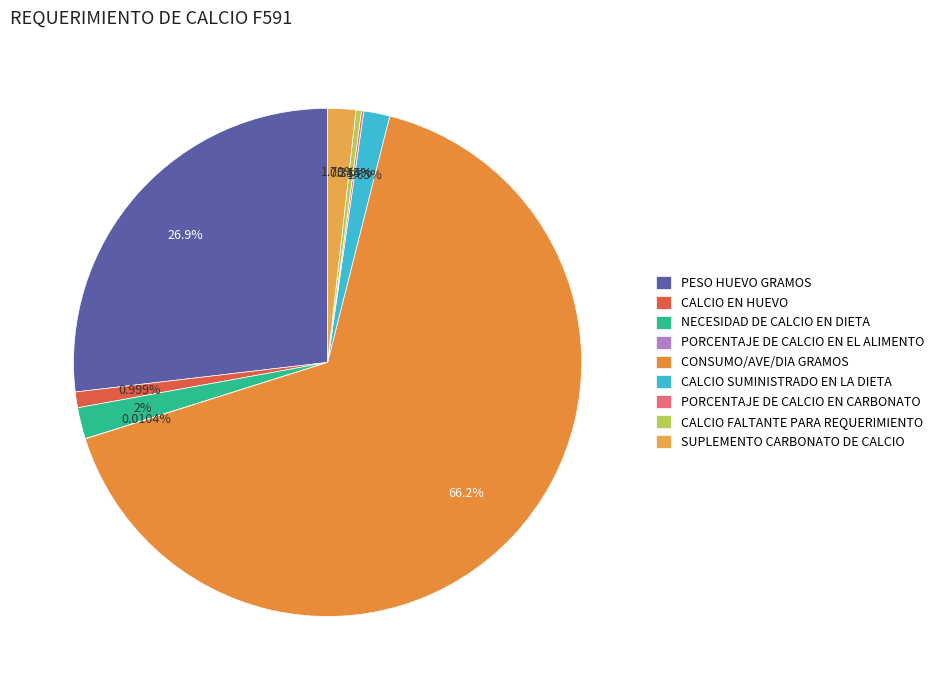

Combined, what portion of the pie is CALCIO SUMINISTRADO EN LA DIETA and PESO HUEVO GRAMOS?

28.5%